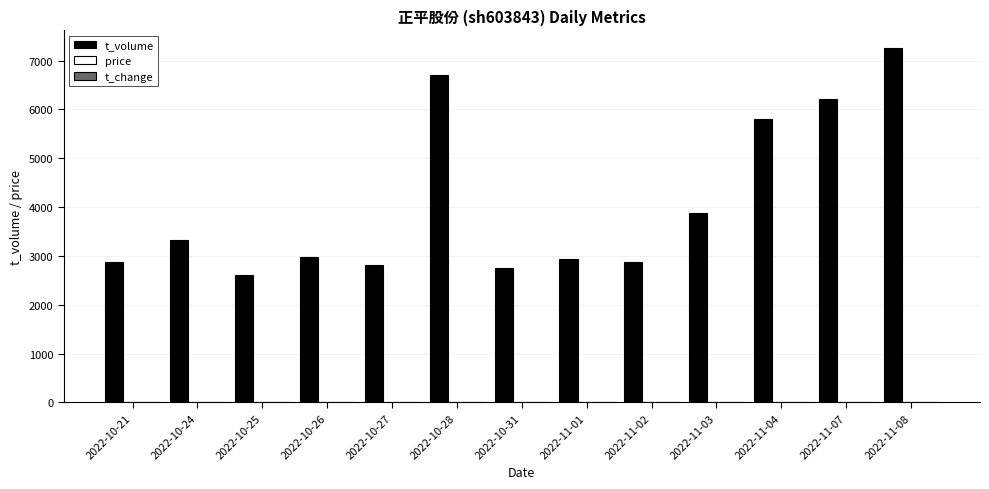

What is the maximum value shown in the chart?

7256.0